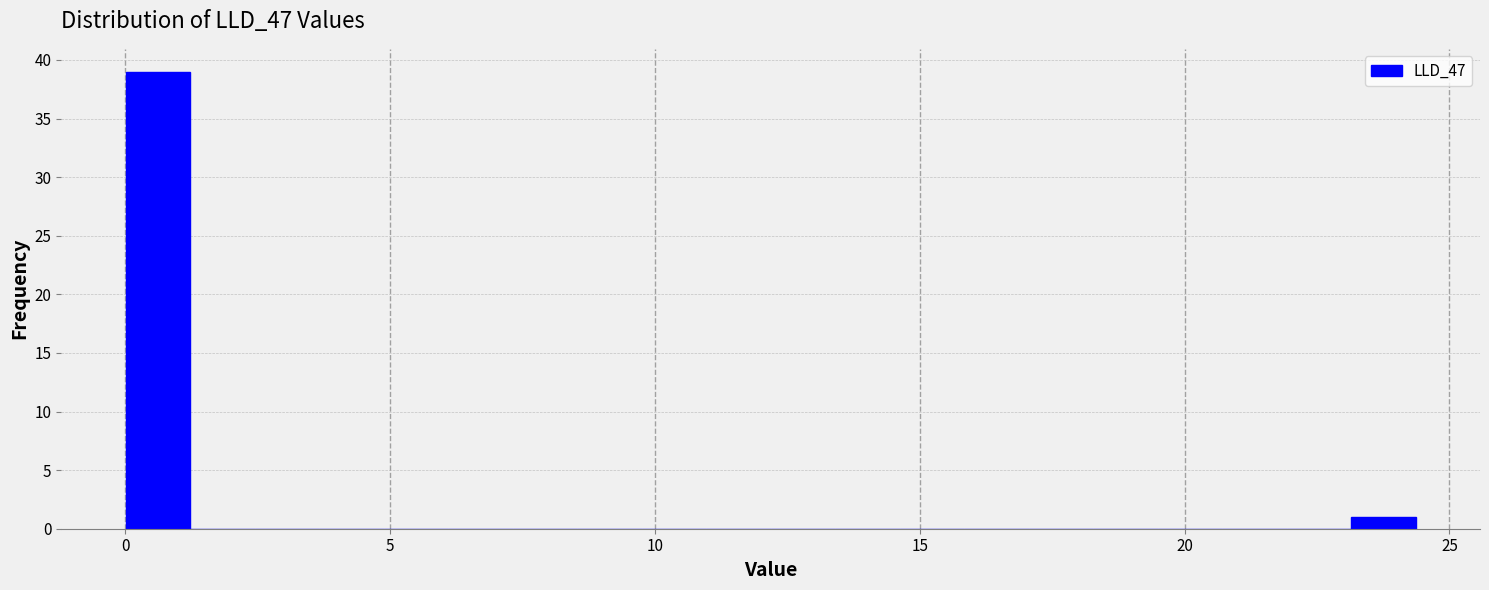

Read against the x-axis, roughly where is the centre of the tallest bar?

0.5